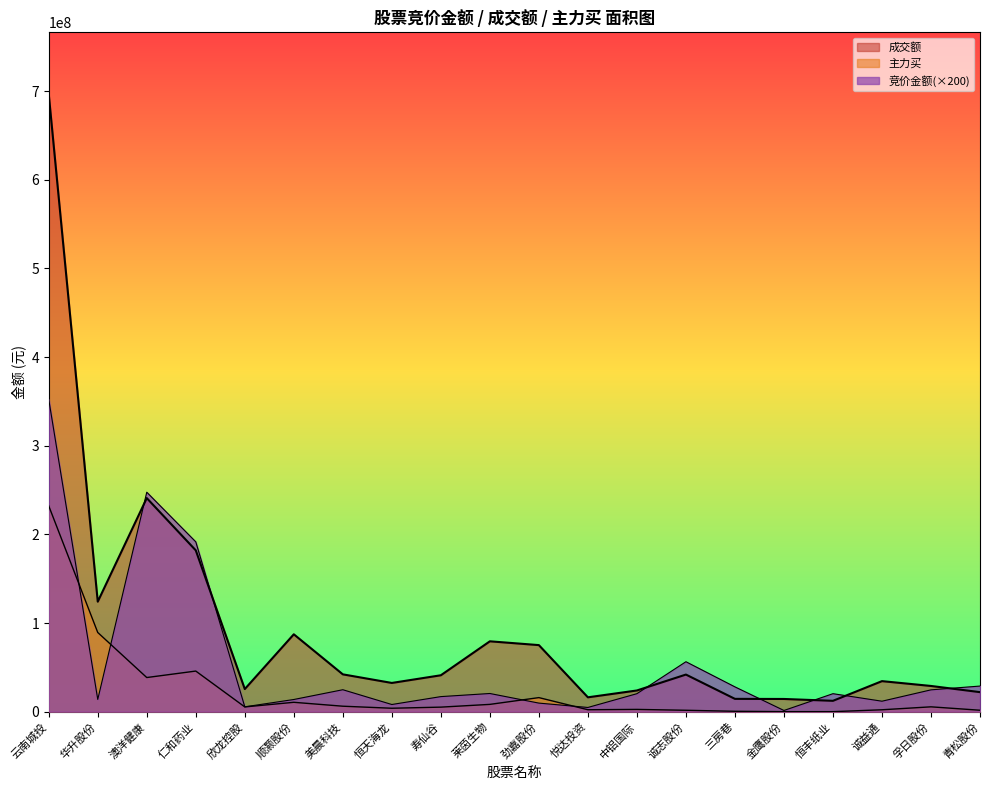

How many interior local peaks does the 竞价金额 series have?

5